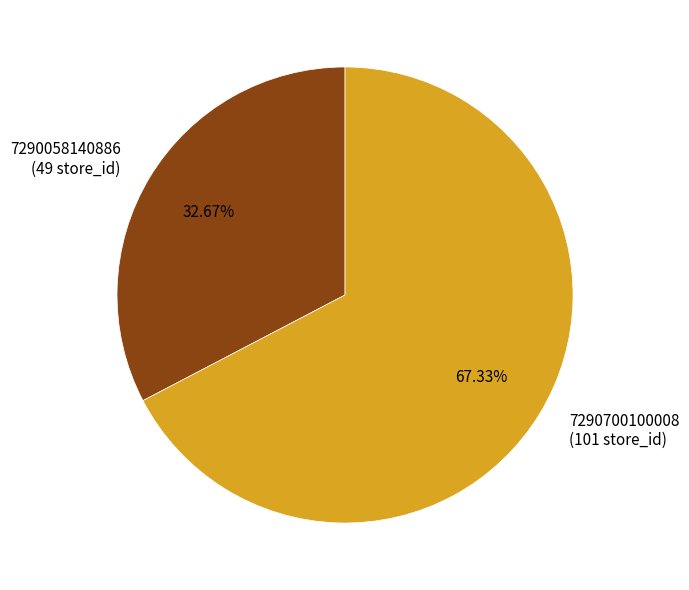

Which slice is the smallest?

7290058140886